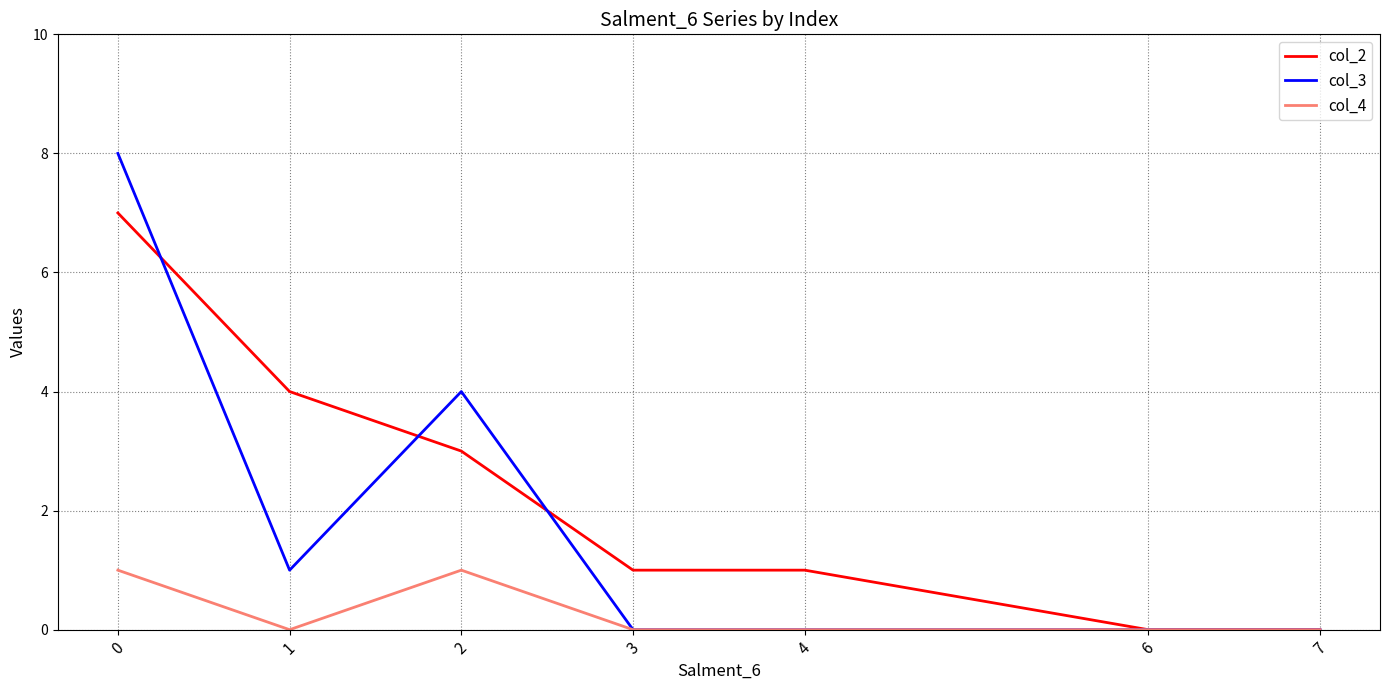

True or false: col_2 has a value of 1 at 3.

True